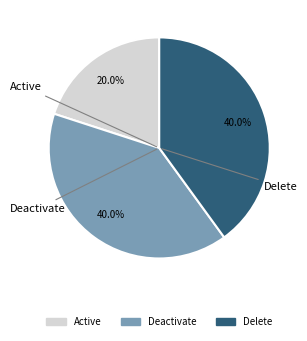

What is the smallest slice in the pie chart?

Active